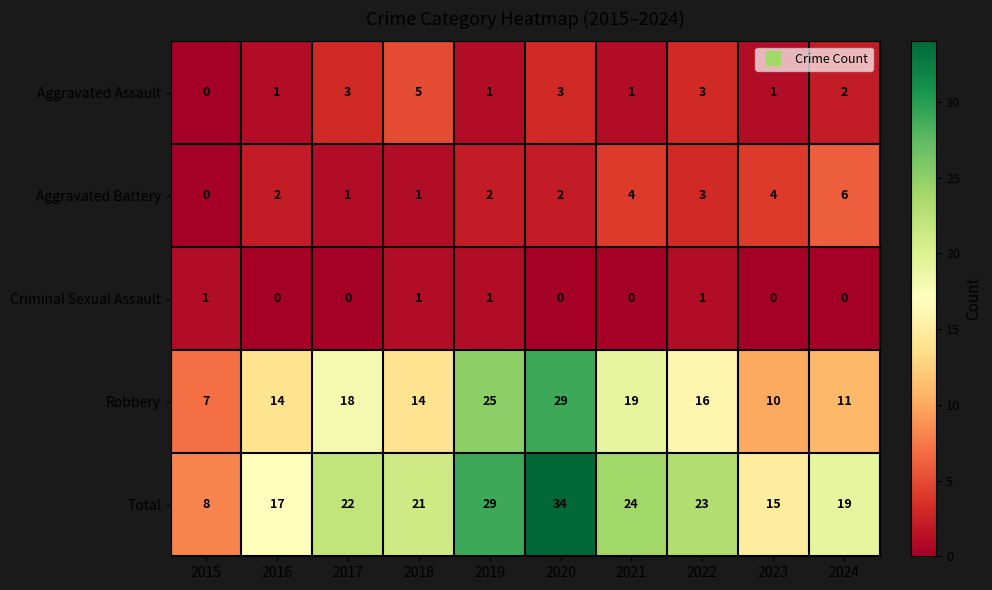

How many categories are shown in the chart?

10